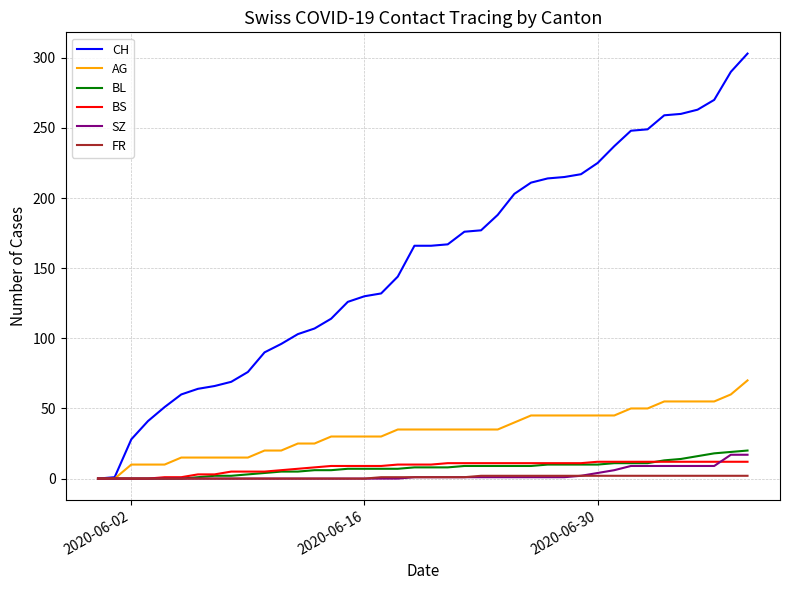

Which series has the largest total across all categories?

CH